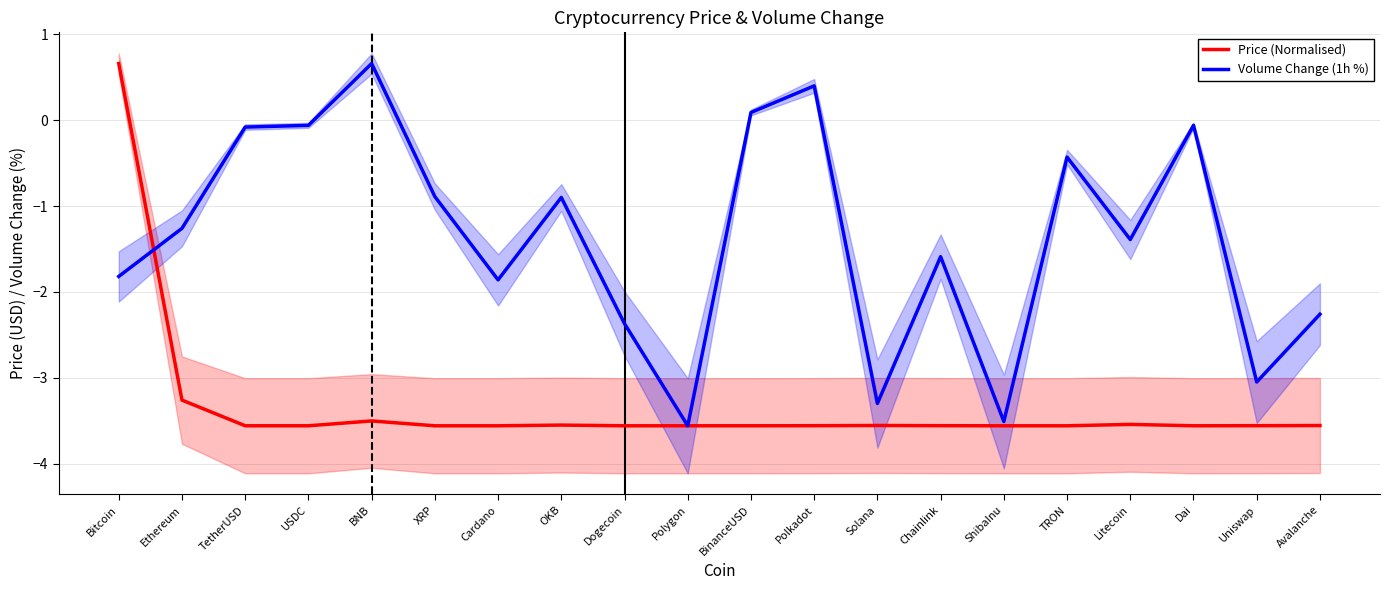

What is the difference between the second highest and minimum values in the Volume Change (1h %) series?

4.0